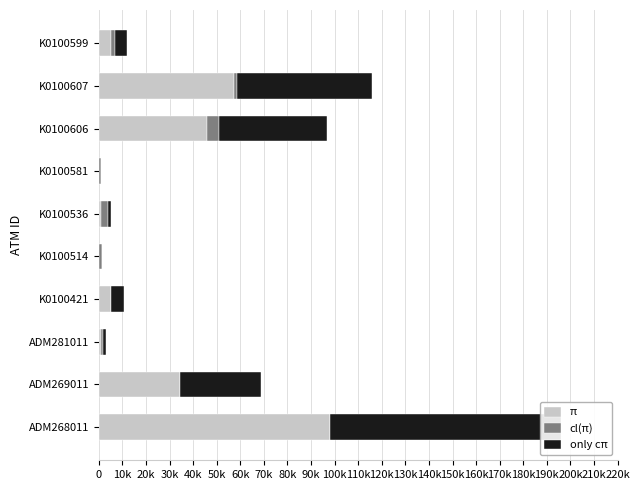

The only cπ series shows 45810 at K0100606. True or false?

True